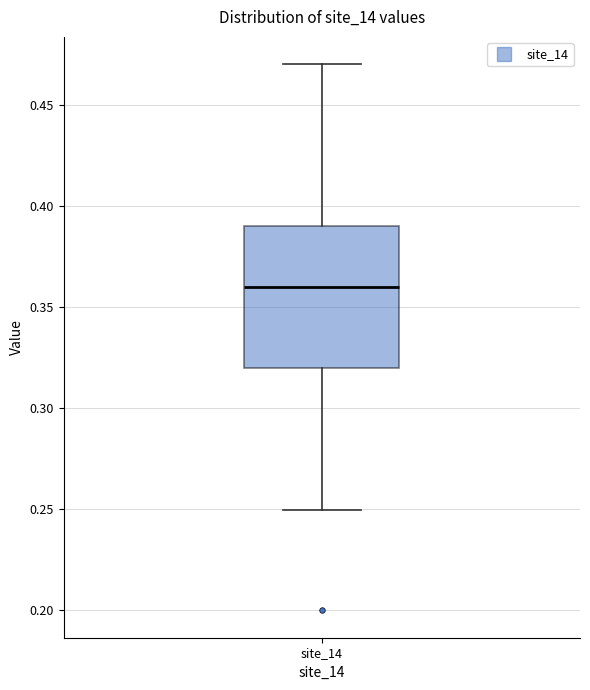

Read this box plot against the y-axis: the position of the median line, the range covered by the box, and the ends of both whiskers. The values are not printed on the chart, so give them approximately, as read against the axis.

median 0.36, box 0.32 to 0.39, whiskers 0.25 to 0.47